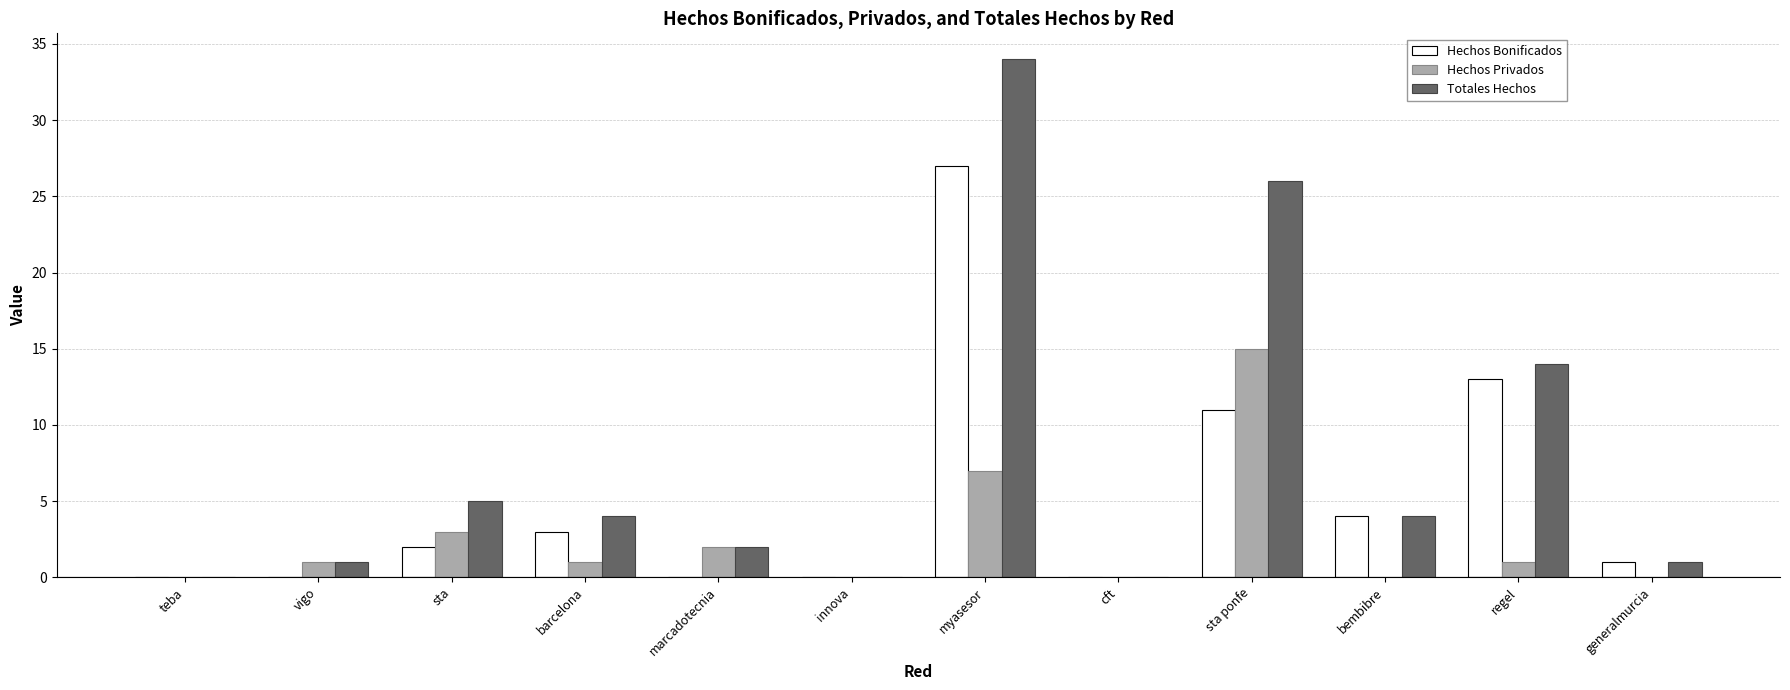

What is the sum of the Totales Hechos values at sta and bembibre?

9